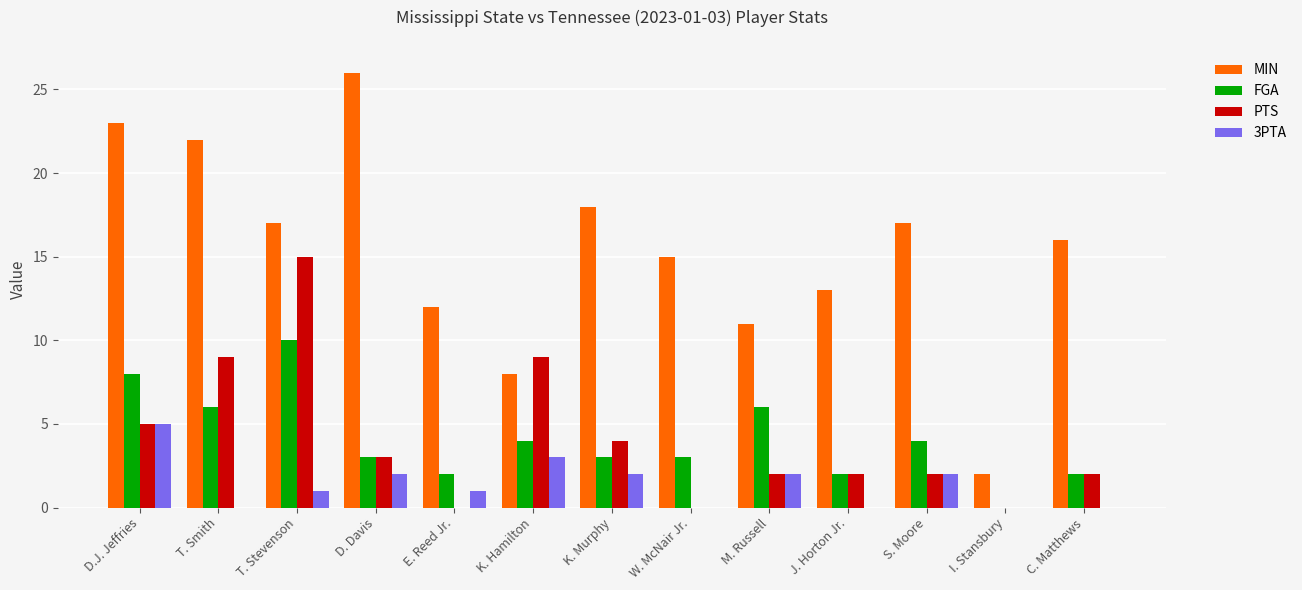

What is the sum of the FGA values at D.J. Jeffries and M. Russell?

14